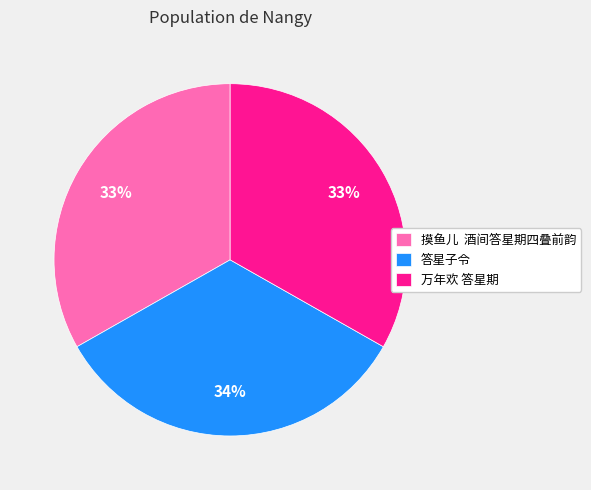

How many slices are in this pie chart?

3